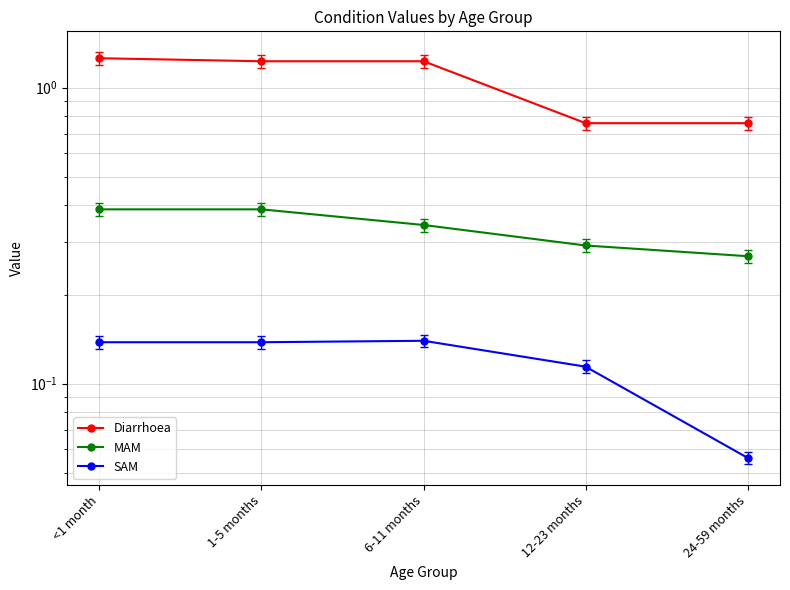

Rank the series by their maximum value, from lowest to highest.

SAM, MAM, Diarrhoea